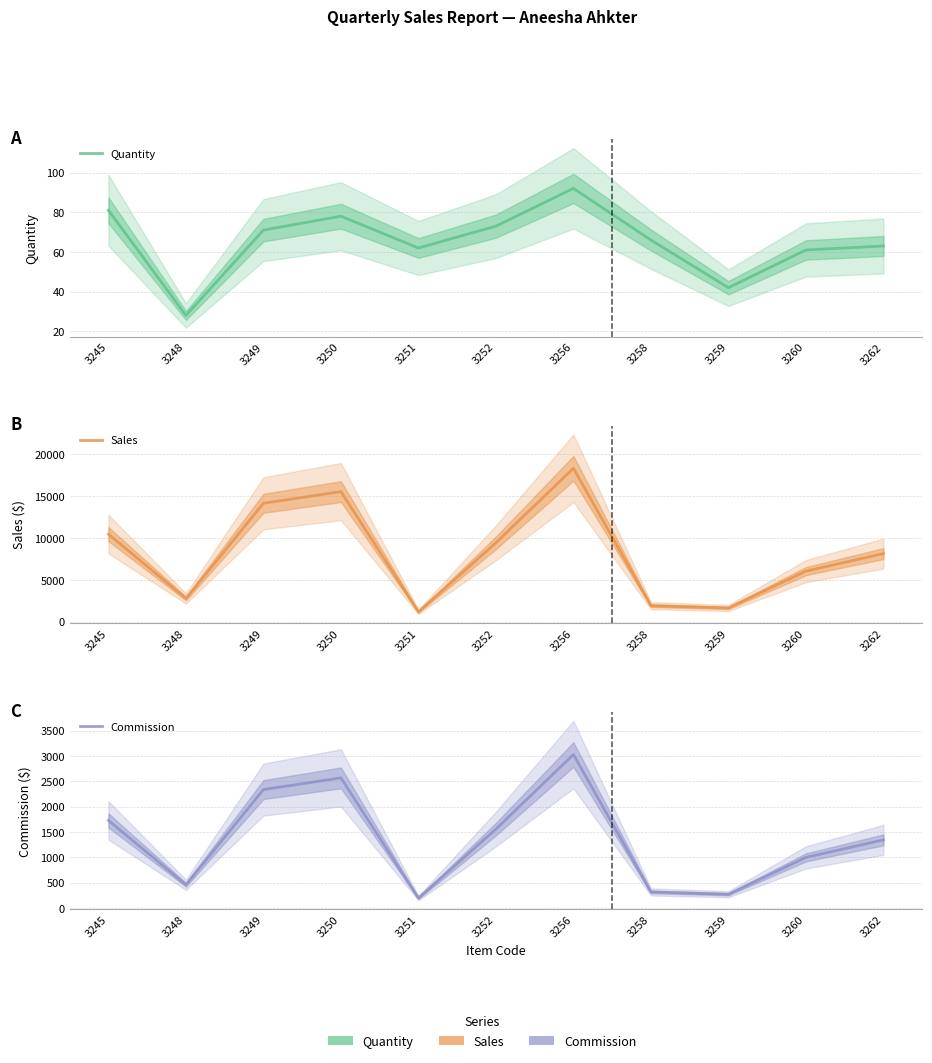

Is the value of Sales at 3249 greater than the value of Commission at 3249?

Yes